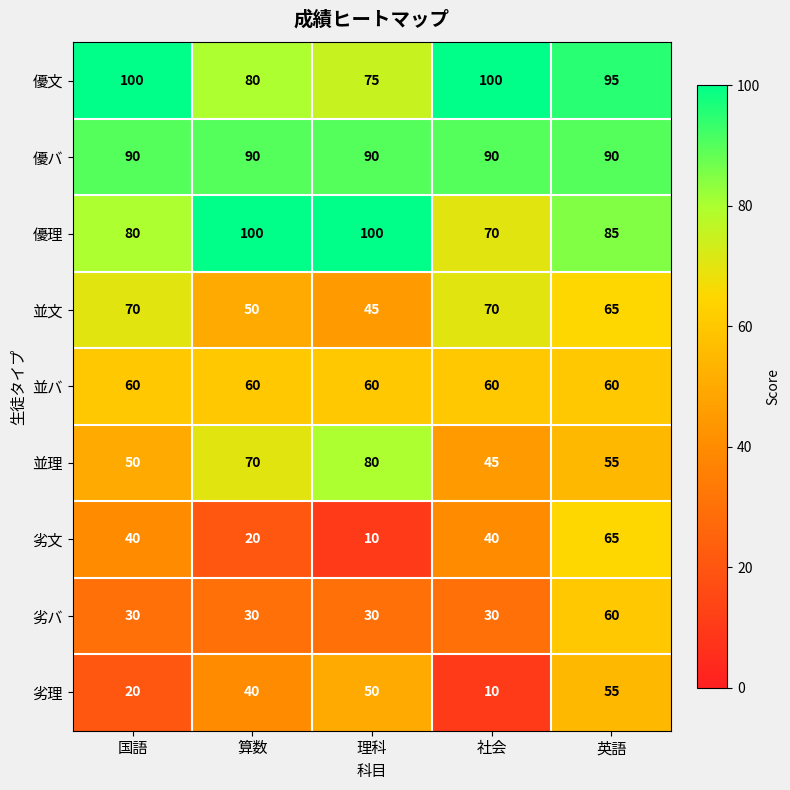

What value does the 劣文 series have at 社会?

40